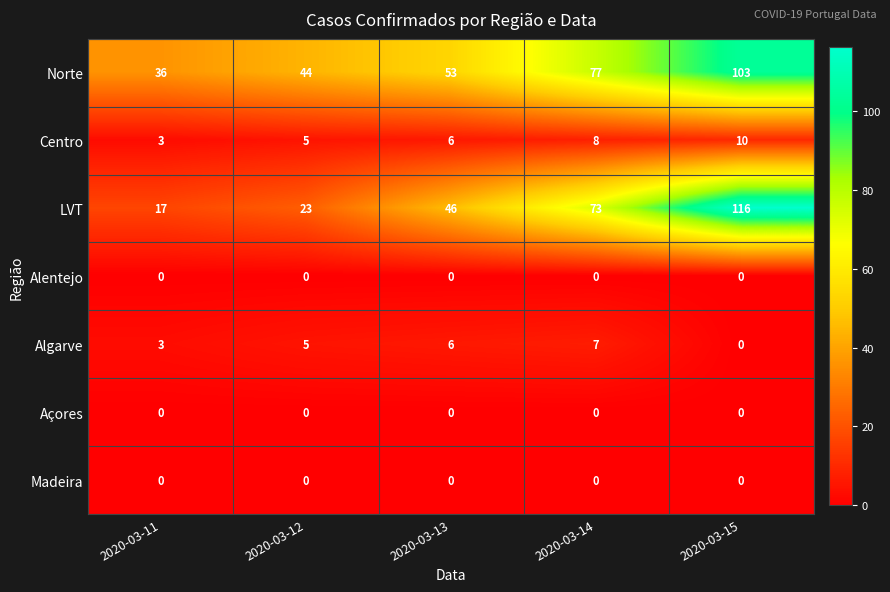

The Norte series shows 111 at 2020-03-14. True or false?

False